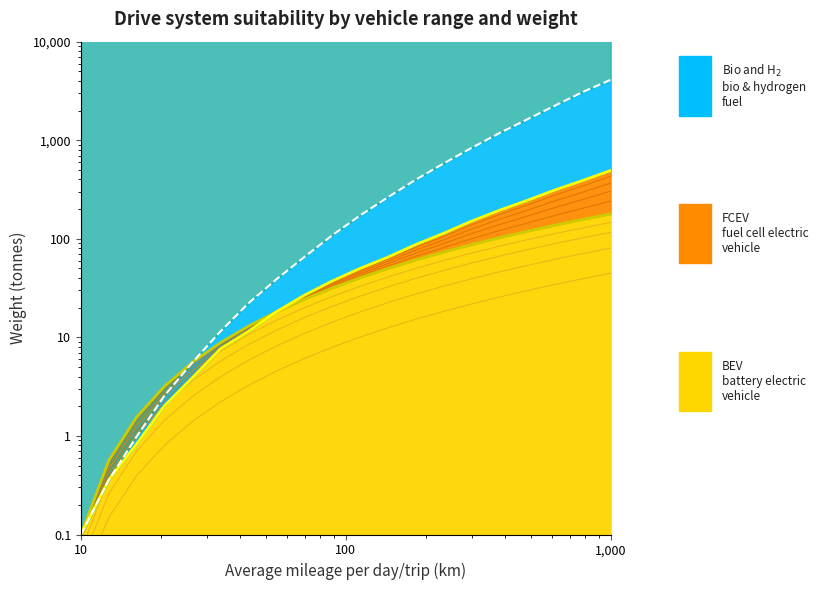

What is the value of the FCEV point at the 6th from the left?

7.2